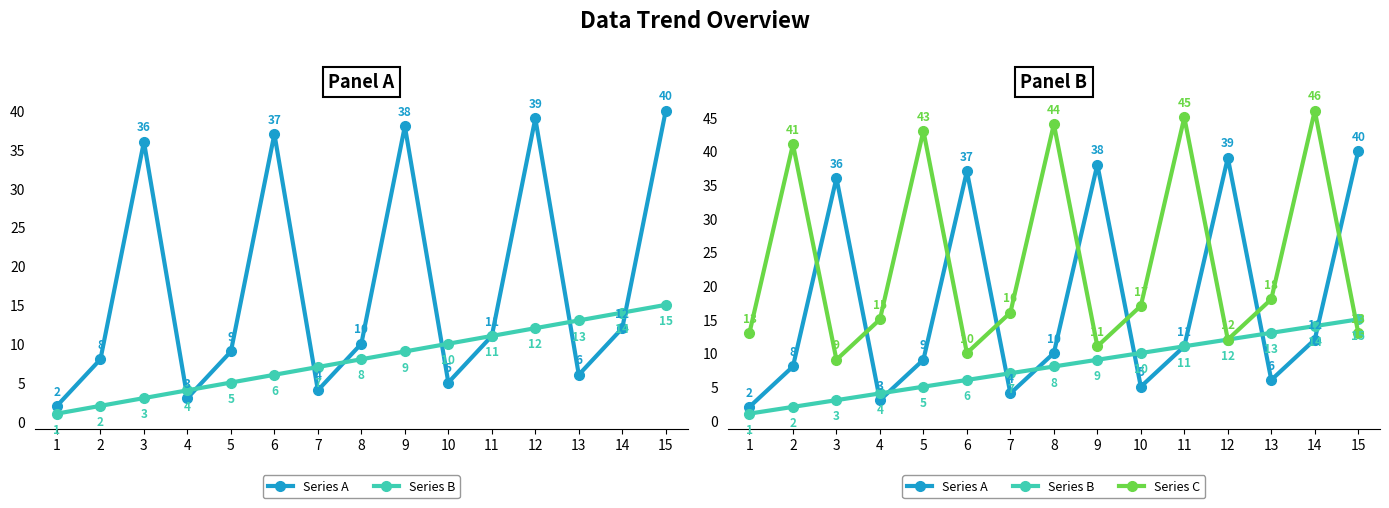

Rank the series by their average value, from lowest to highest.

Series B, Series A, Series C